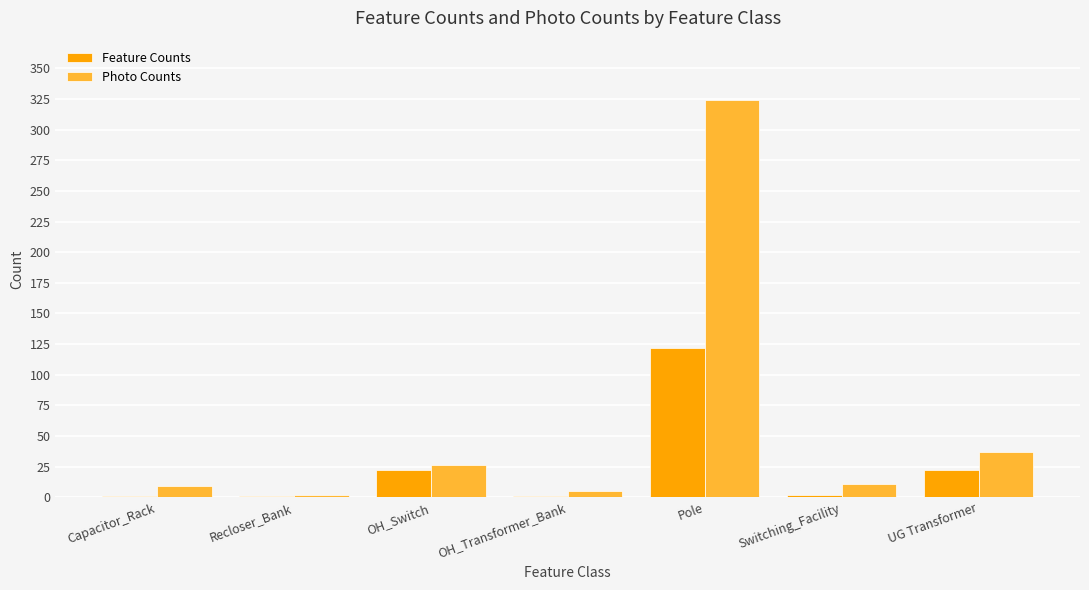

How many groups of bars are there?

7